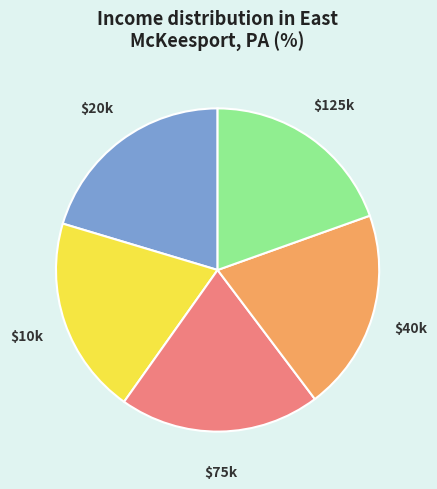

Is it true that $40k is 30% of the pie?

False